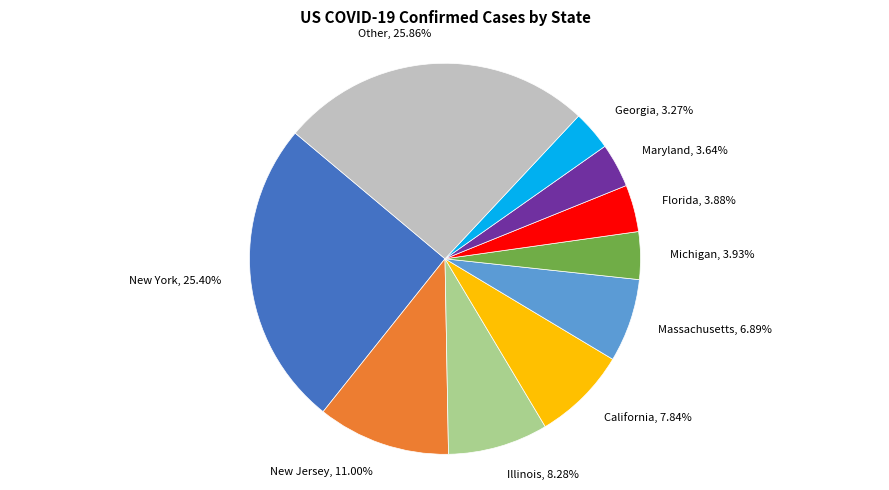

Count the number of slices in the pie.

10